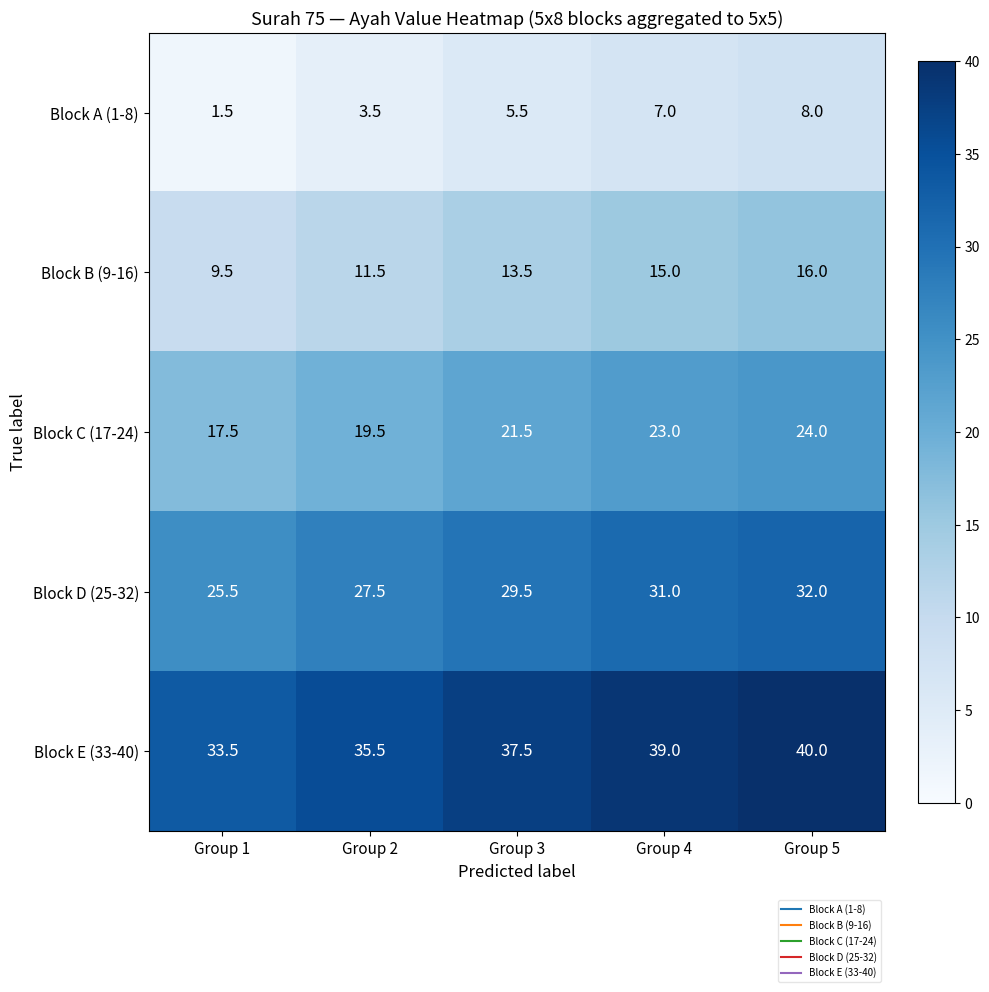

How many data points in Block C (17-24) are less than 21?

2